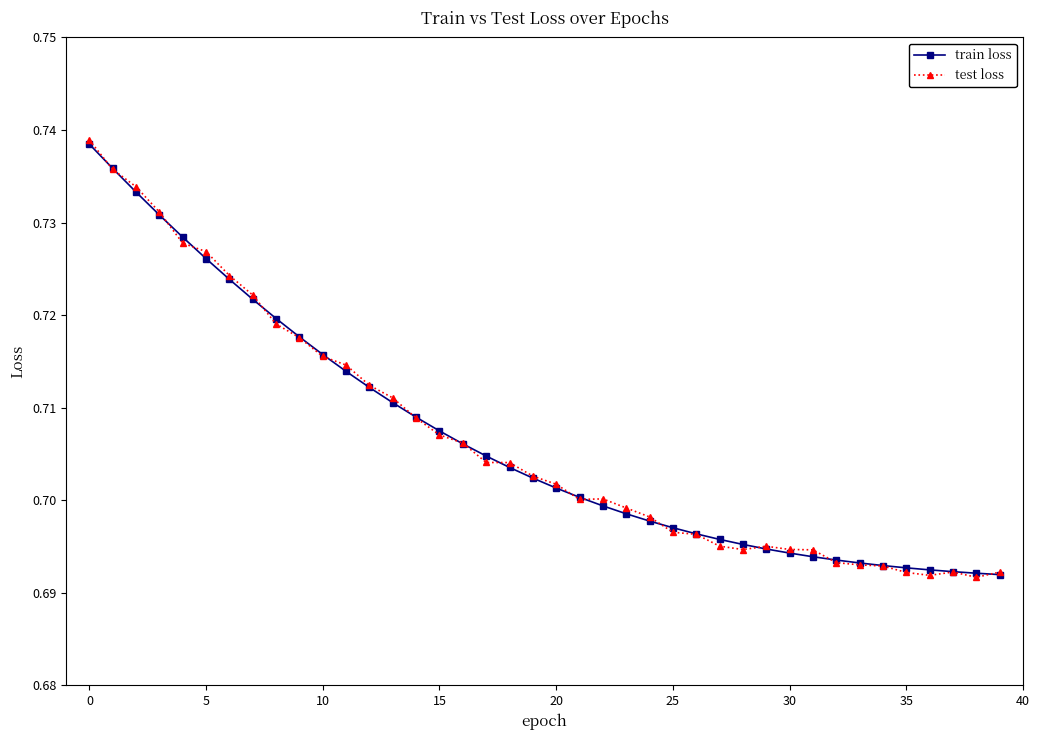

At how many categories does at least one series exceed 0?

40